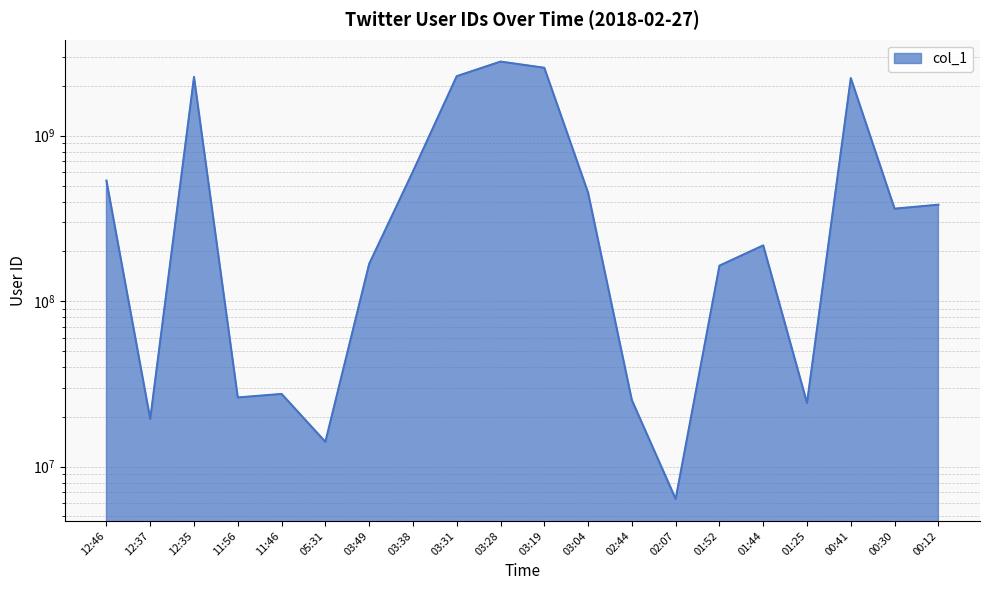

How many distinct data groups are displayed?

1